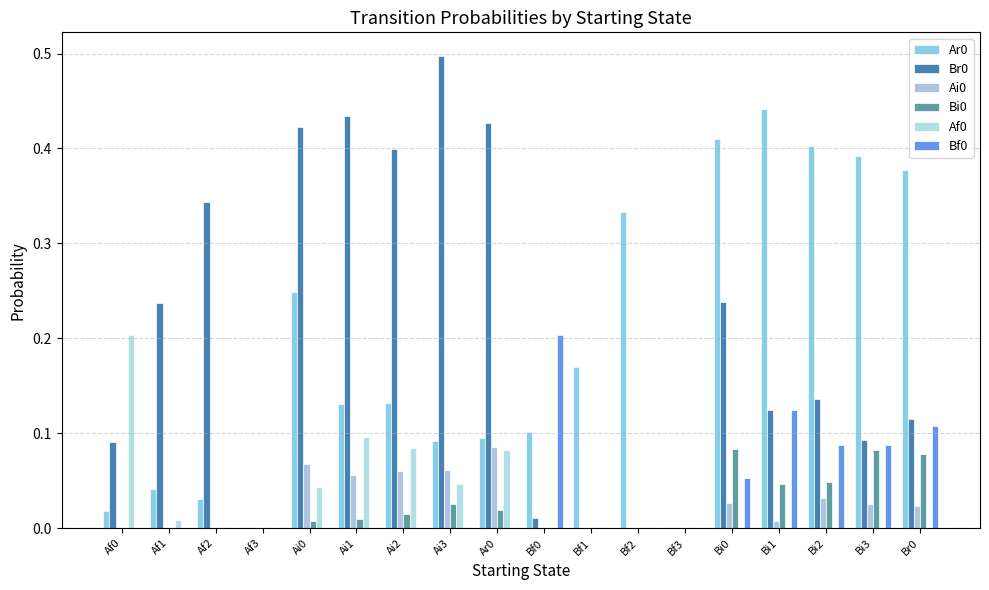

Count the number of categories in the chart.

18